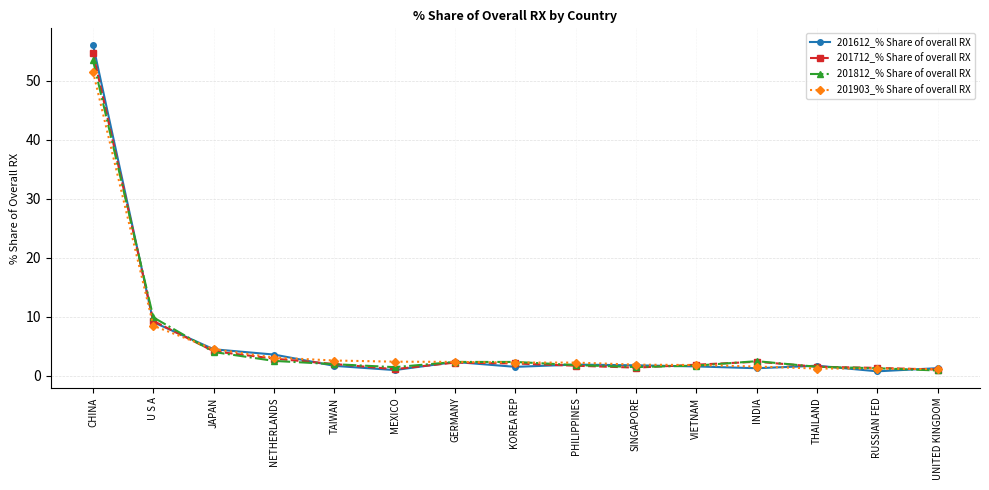

Which series has the largest range (max minus min)?

201612_% Share of overall RX